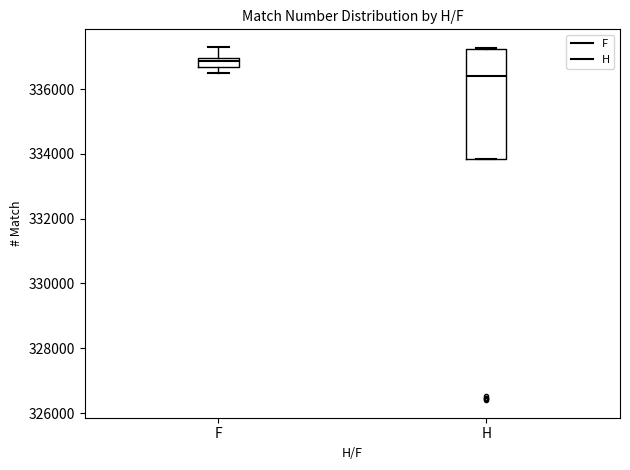

Which box's median line is the lowest?

H